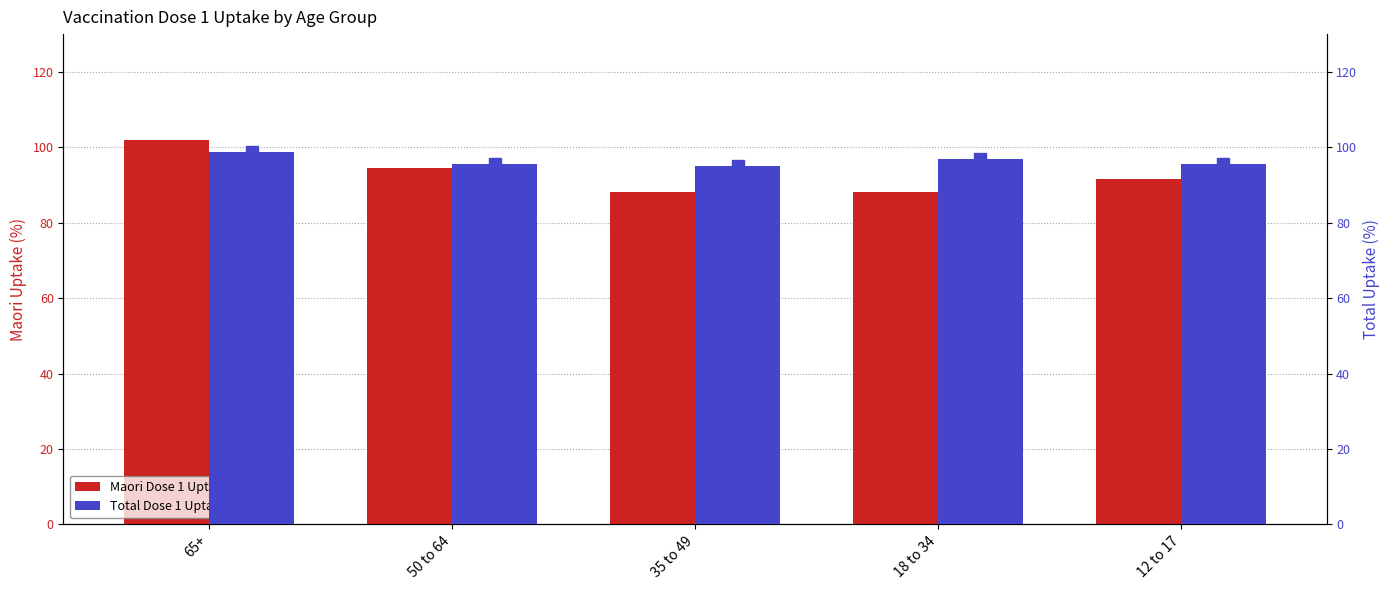

How many bars are there in total?

15